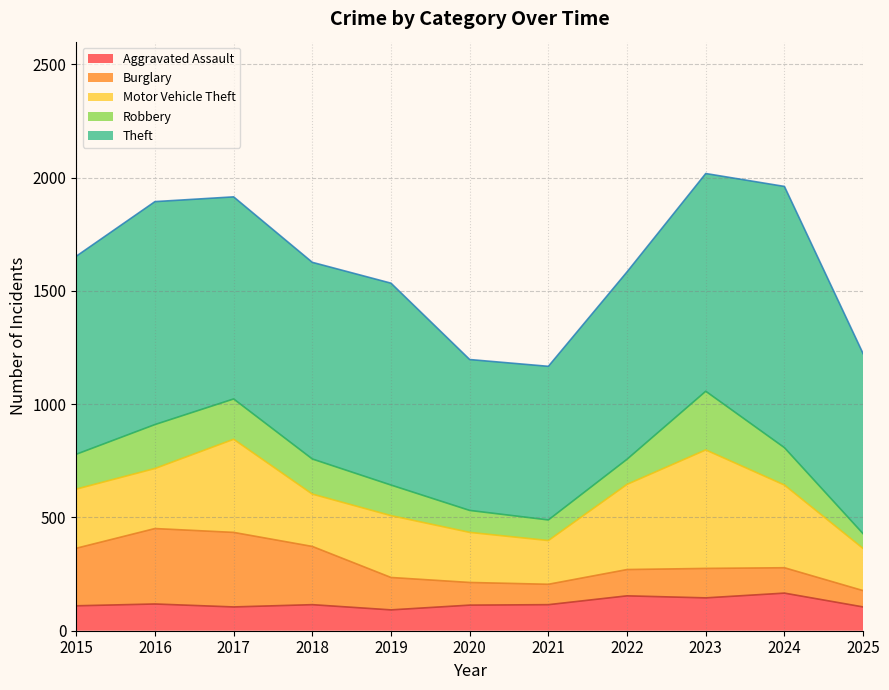

Does the chart display data point markers on the line(s)?

No